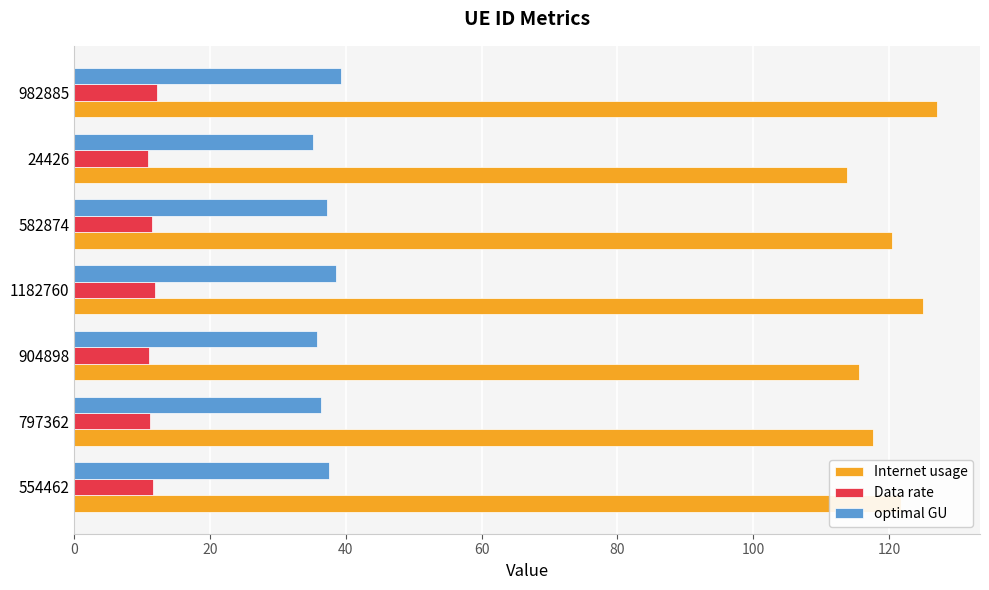

List the series in order of their peak value, lowest first.

Data rate, optimal GU, Internet usage